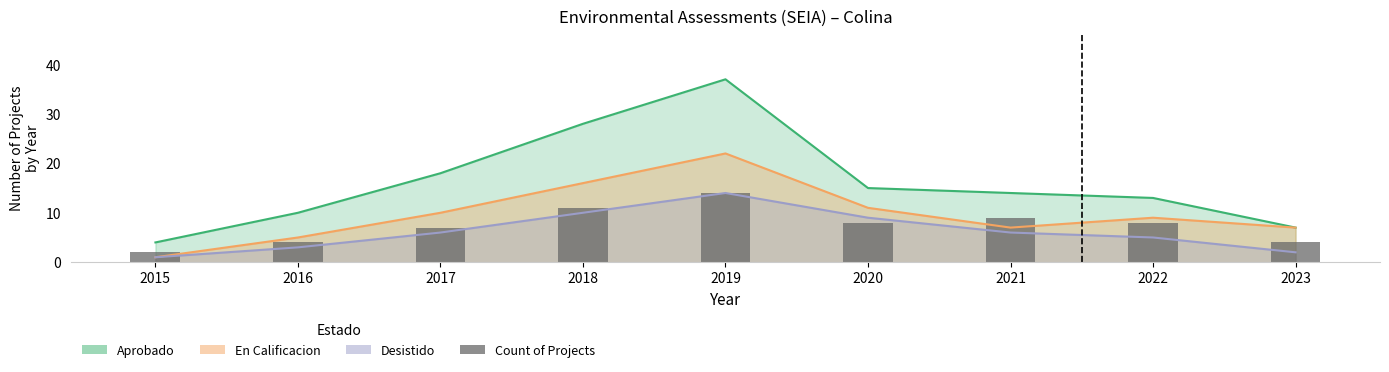

How many data points are above 8?

3